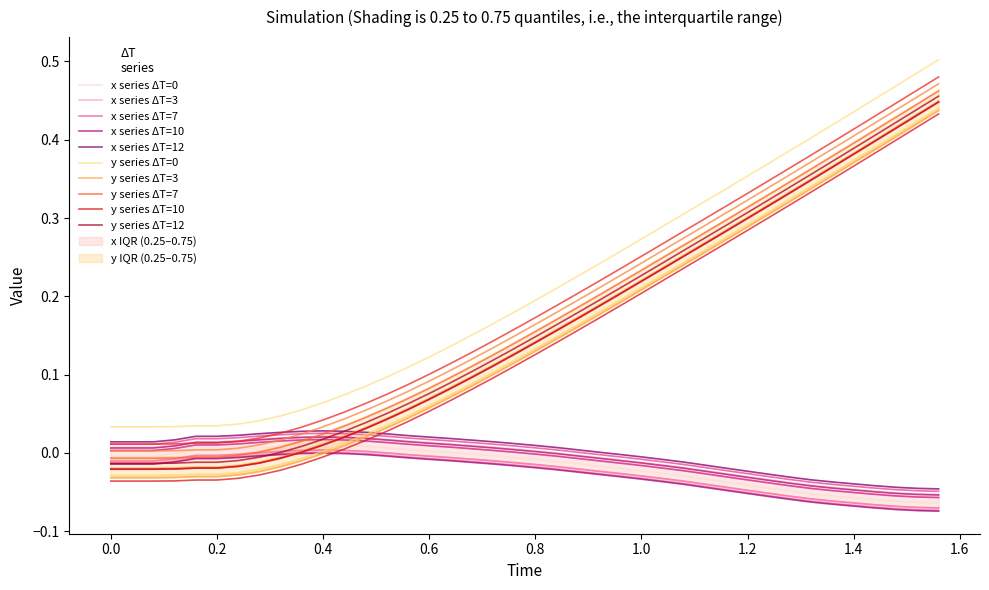

True or false: x series ΔT=0 and x series ΔT=12 cross at least once.

False